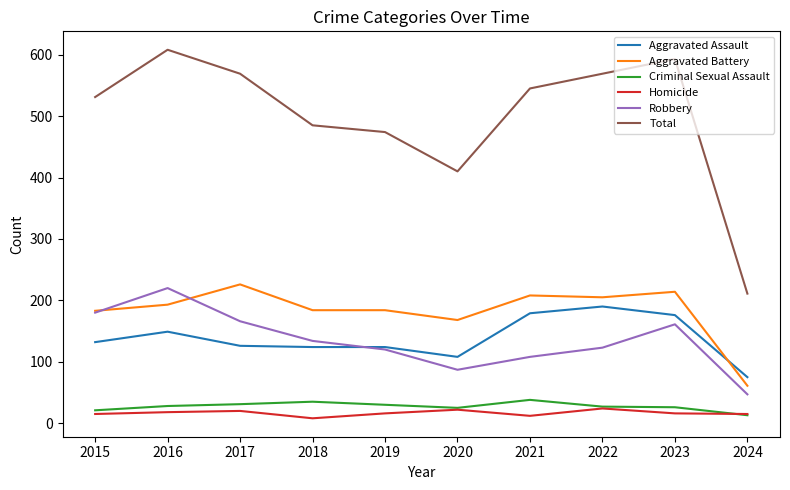

True or false: Aggravated Battery and Criminal Sexual Assault intersect in this chart.

False